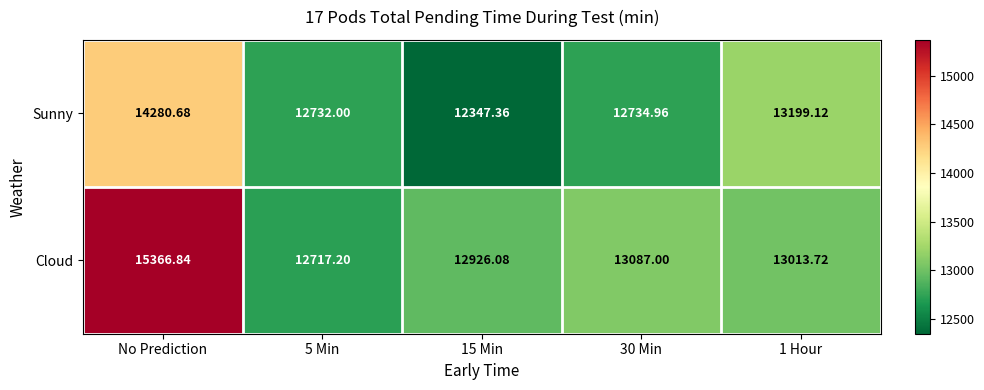

What is the total value across all series at 30 Min?

25822.0